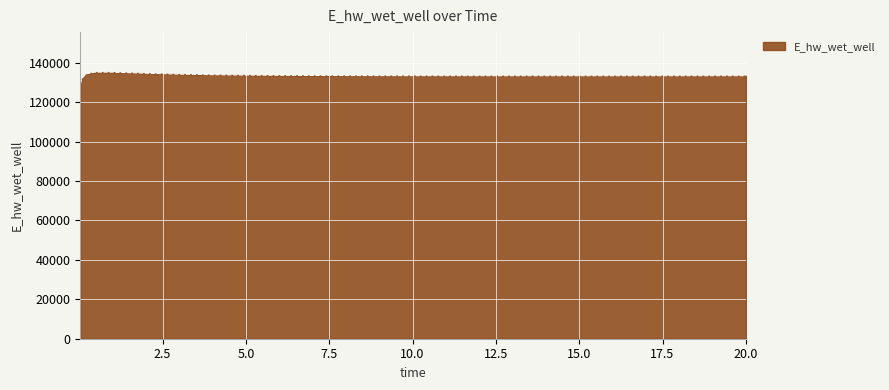

What is the minimum value shown in the chart?

129311.3